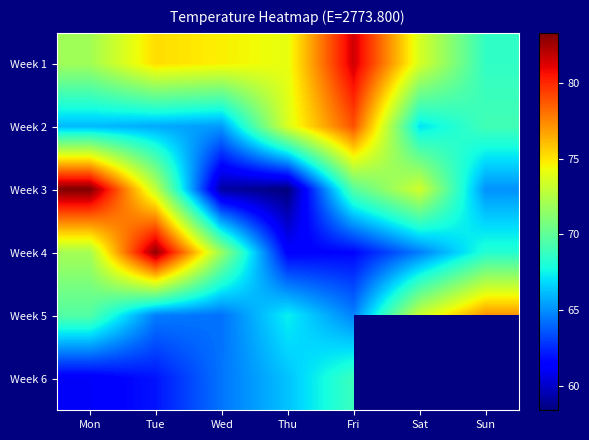

What is the maximum value shown in the chart?

83.3